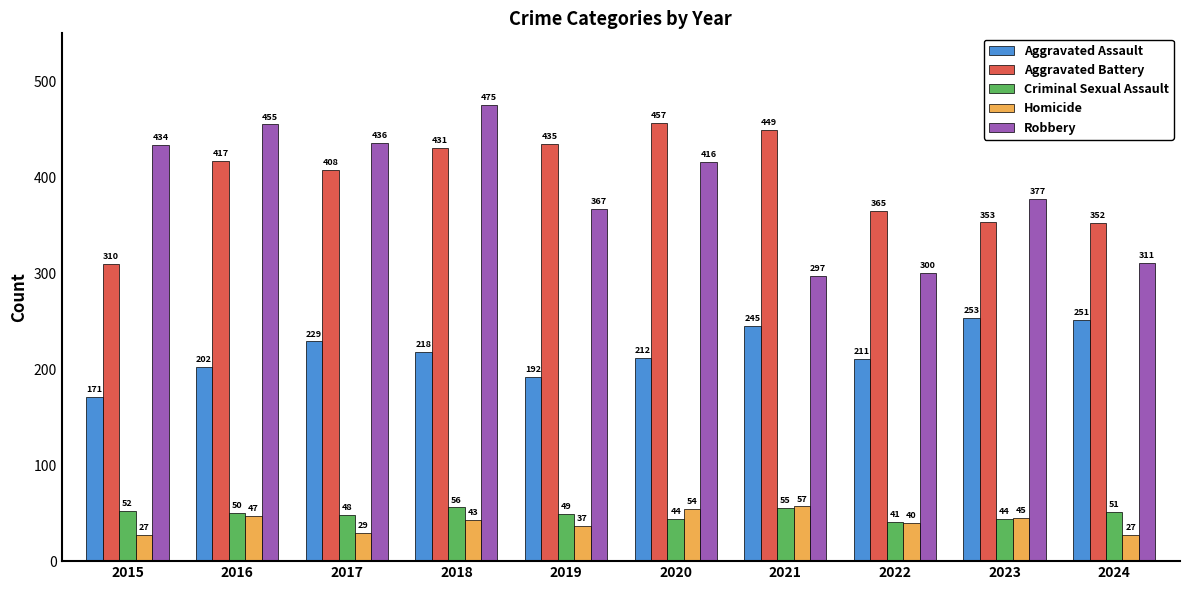

What are all the series names shown in the legend?

Aggravated Assault, Aggravated Battery, Criminal Sexual Assault, Homicide, Robbery